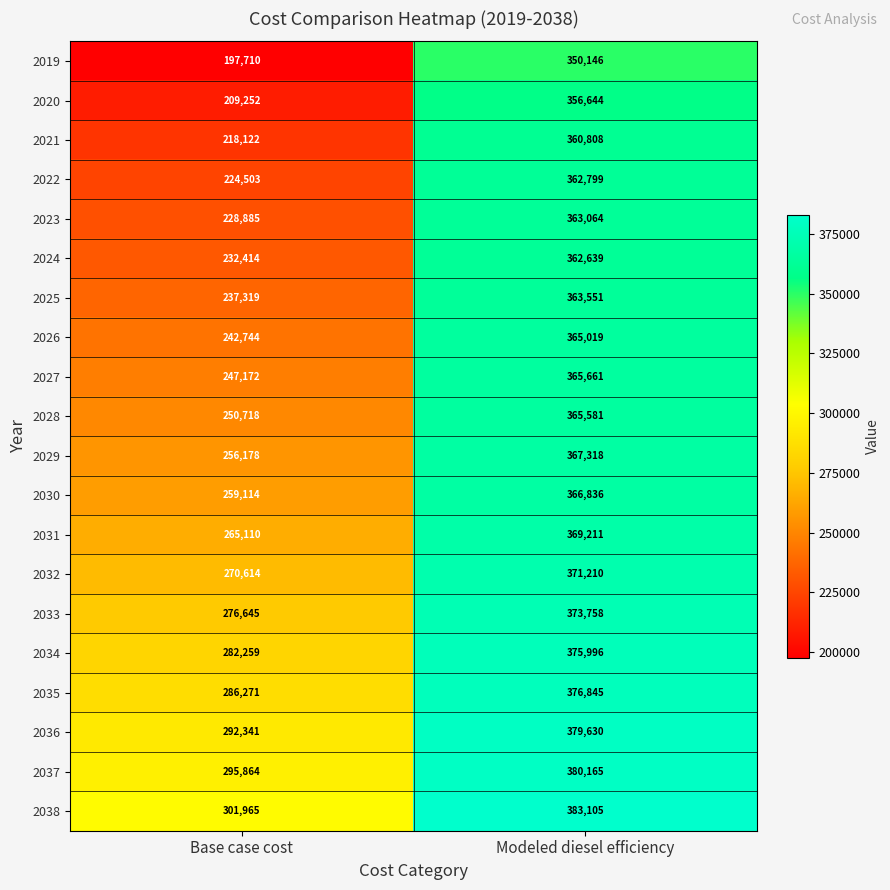

What is the minimum value shown in the chart?

197710